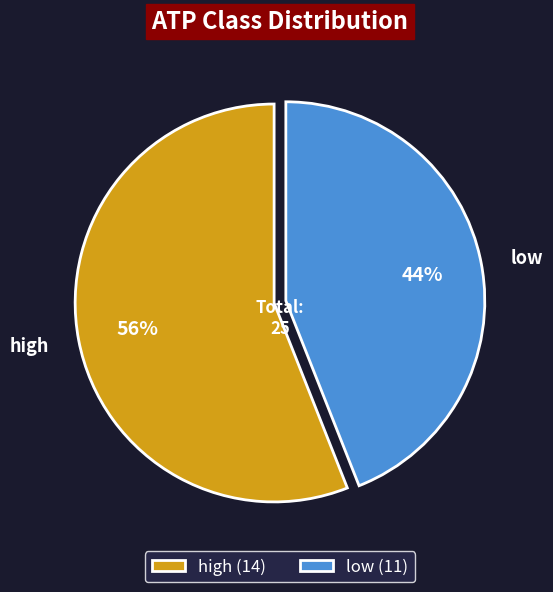

Do low and high together represent more than half of the pie?

Yes